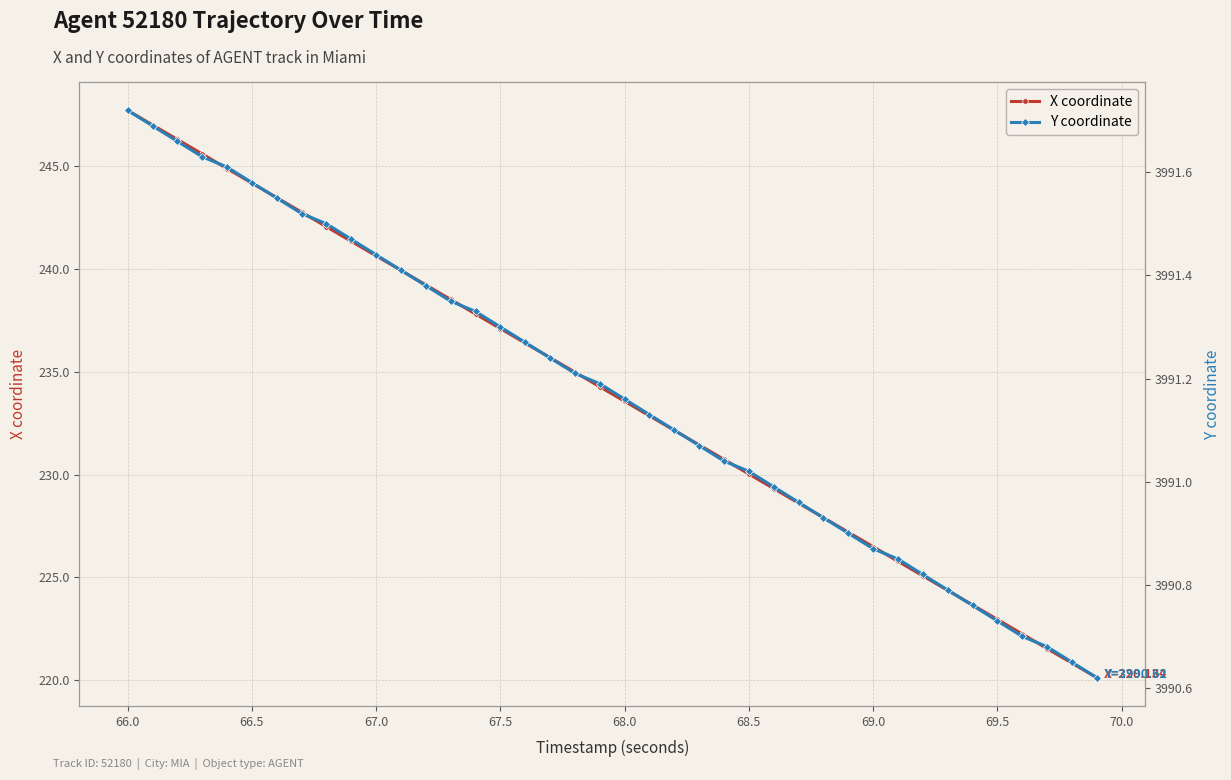

At which label does X coordinate reach its peak?

66.0